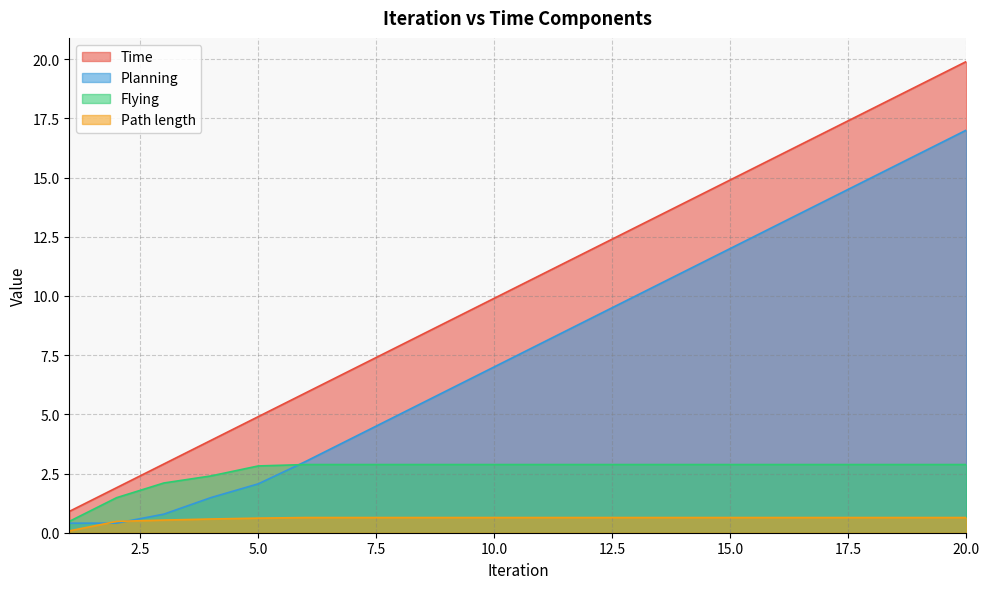

What is the value of the Path length point at the 14th from the left?

0.6